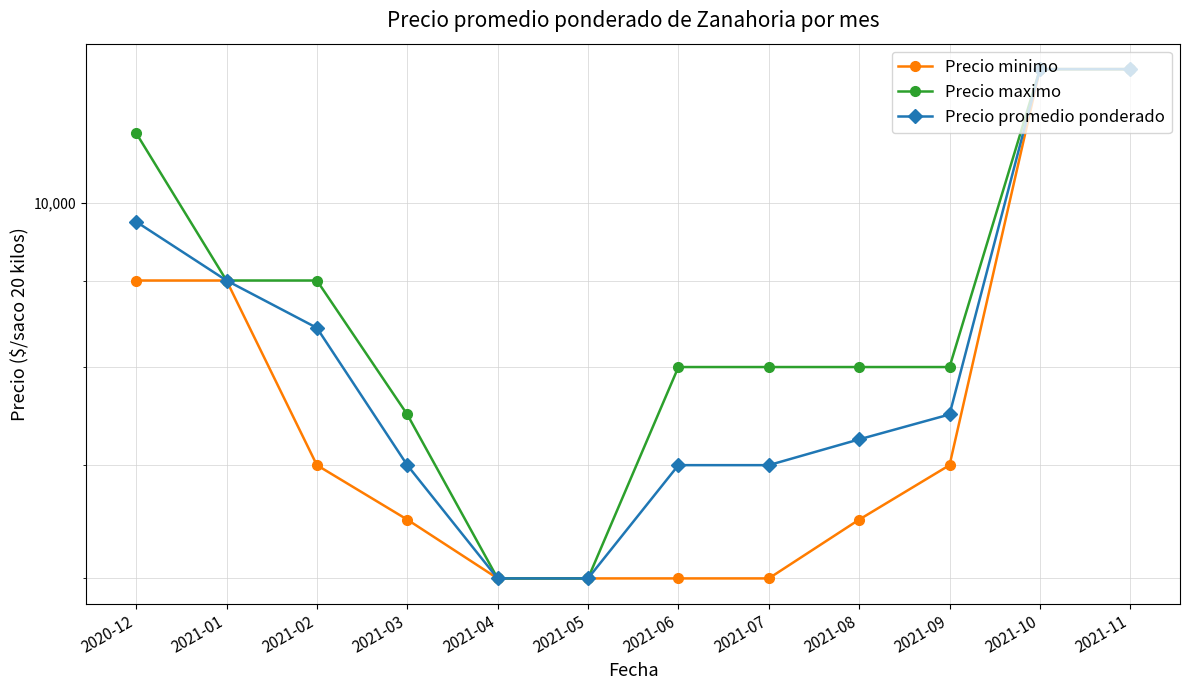

True or false: Precio promedio ponderado has more than 0 points higher than both neighbors.

False